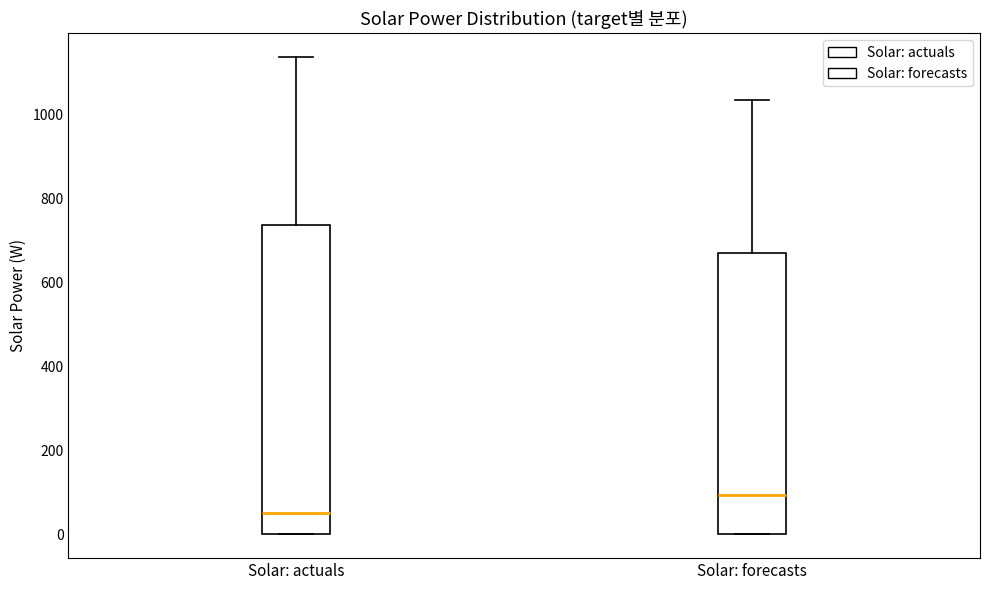

Reading left to right, transcribe this box plot: for each box, give where its median line is, the range the box spans, and where its two whiskers end, as read against the y-axis. The values are not printed on the chart, so give them approximately, as read against the axis.

Solar: actuals: median 60, box 0 to 740, whiskers 0 to 1140
Solar: forecasts: median 100, box 0 to 680, whiskers 0 to 1040